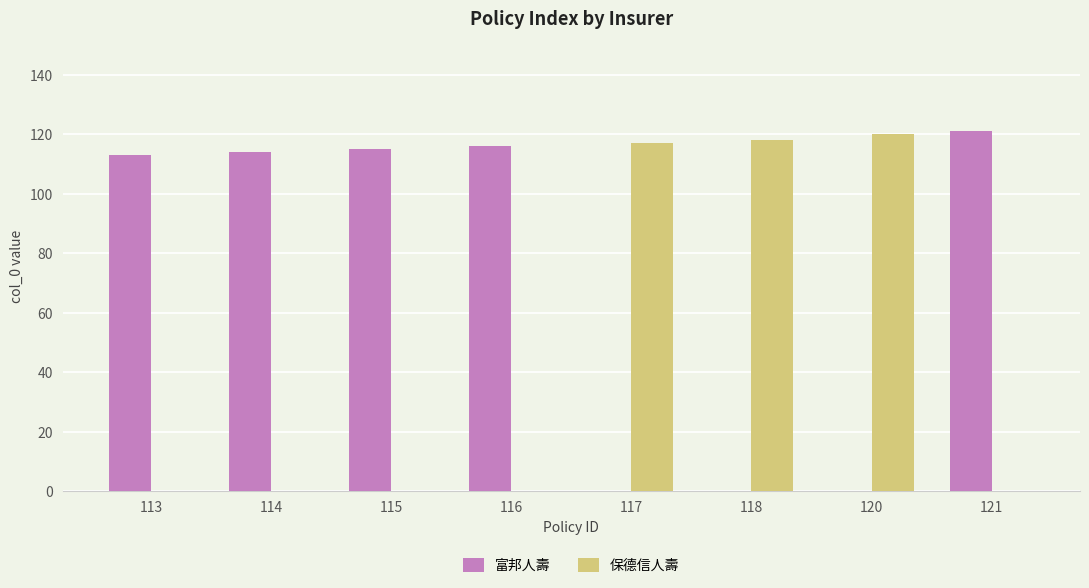

The 保德信人壽 series shows -69 at 113. True or false?

False